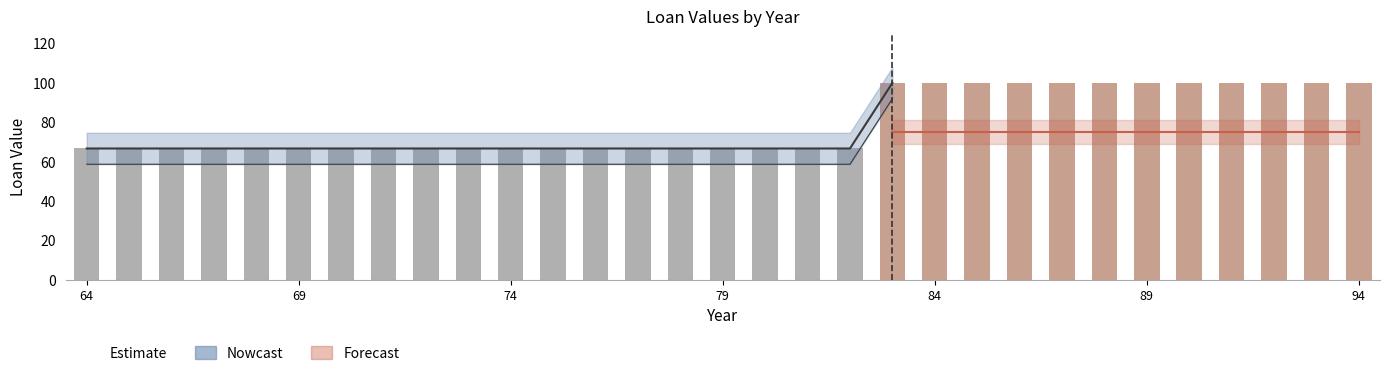

What is the difference between the maximum and minimum values?

33.3